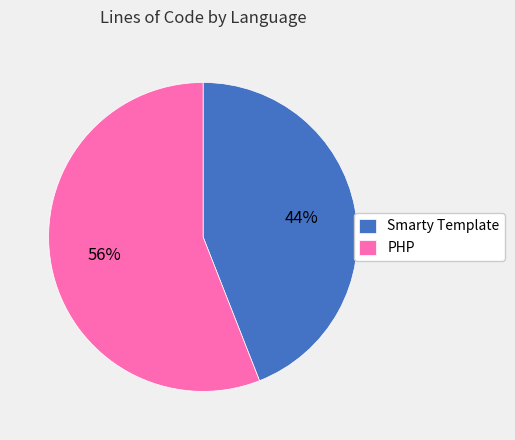

What is the majority slice?

PHP